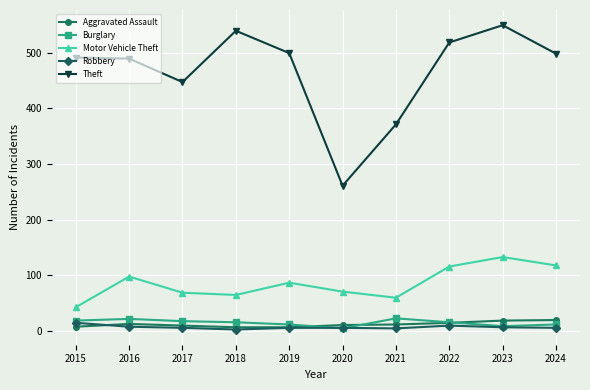

How many series are shown in this chart?

5